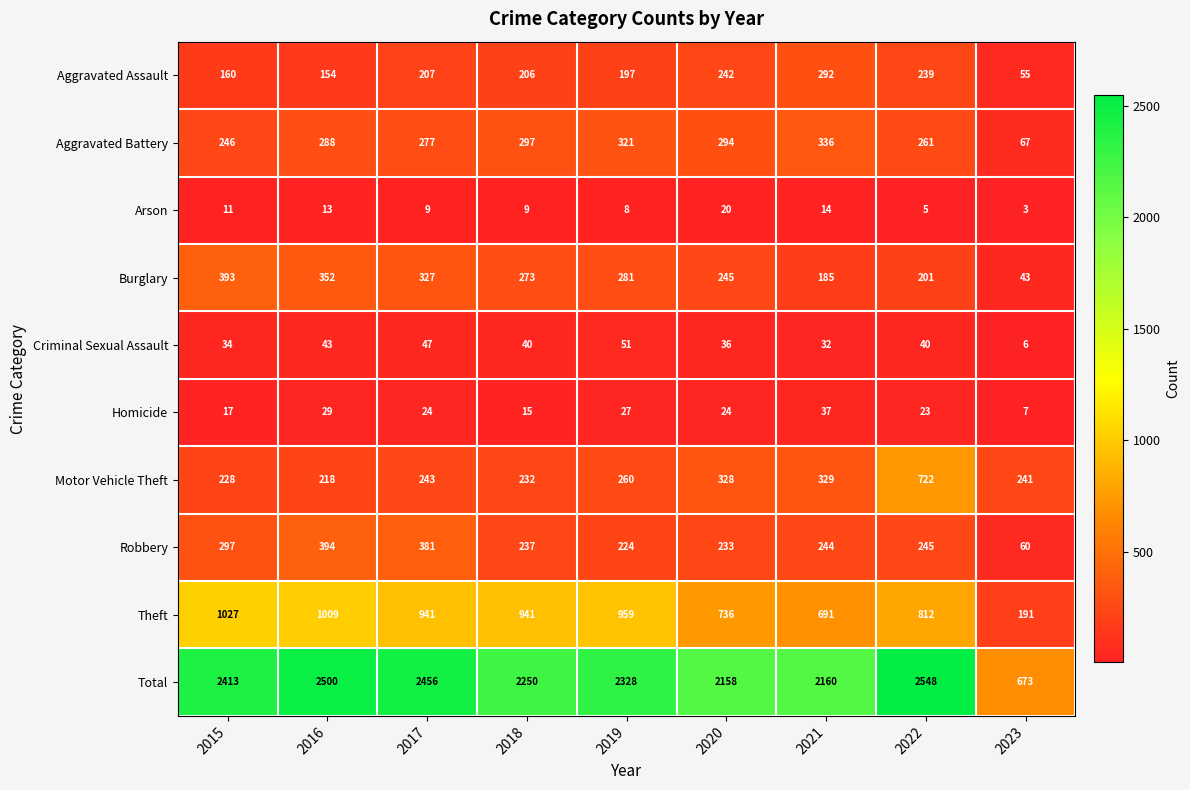

Which series has the widest spread of values?

Total